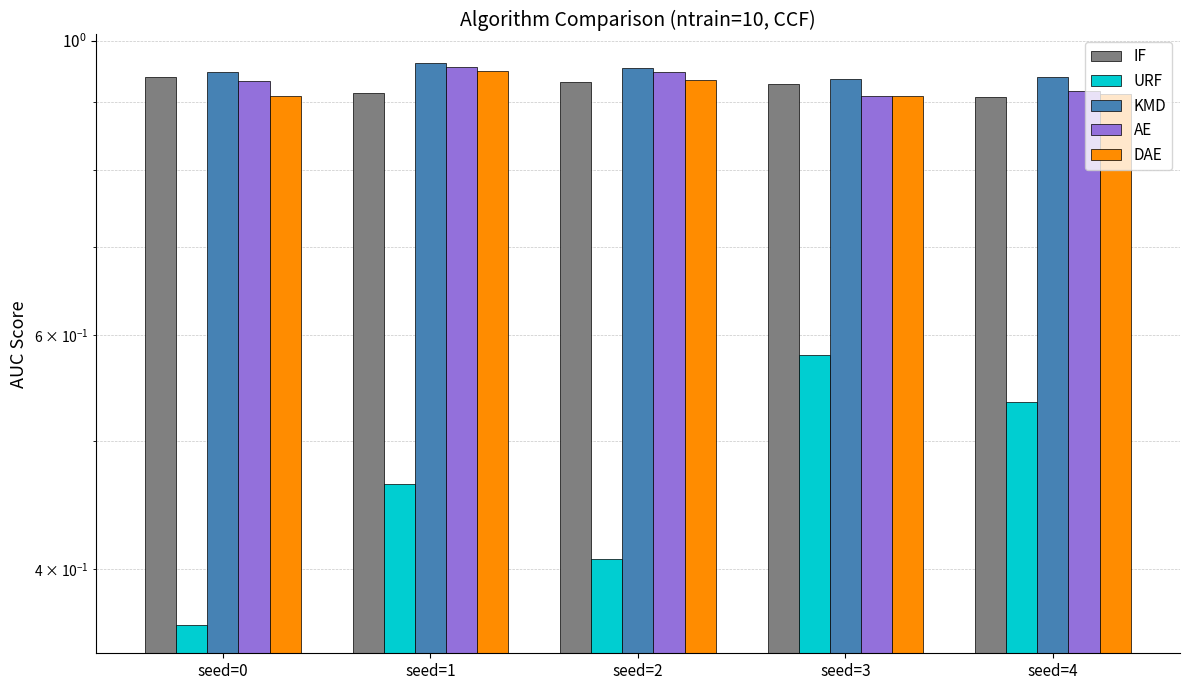

What are all the series names shown in the legend?

IF, URF, KMD, AE, DAE